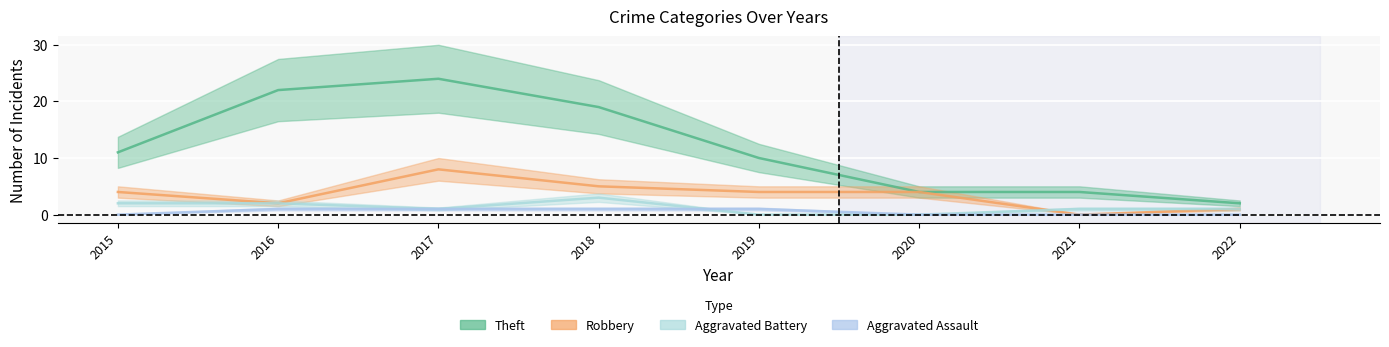

What are all the series names shown in the legend?

Theft, Robbery, Aggravated Battery, Aggravated Assault